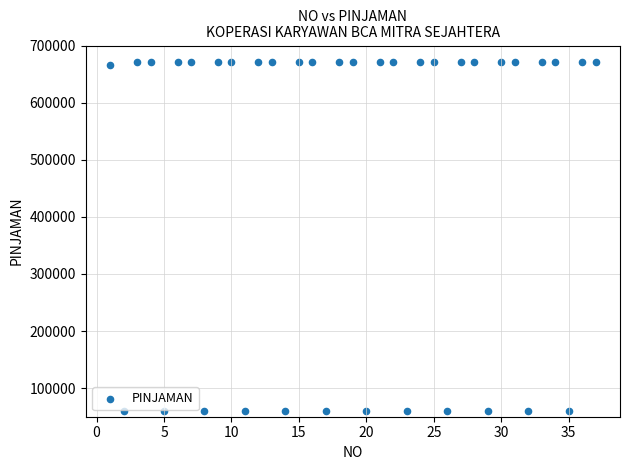

What is the range of X values (max minus min)?

36